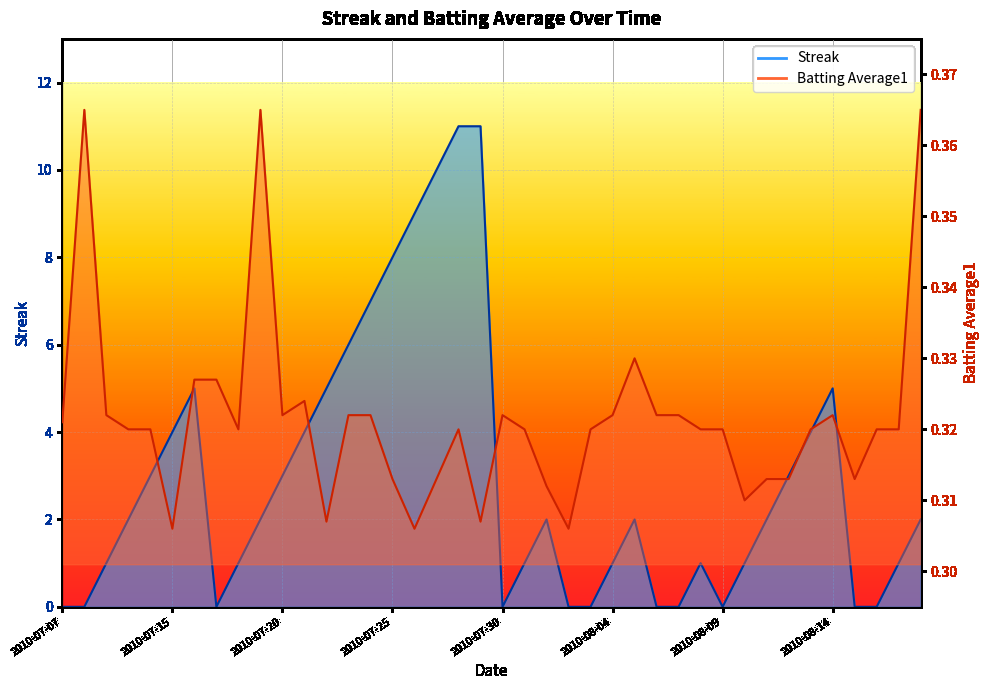

The value of Batting Average1 at 2010-07-23 is 0.5. True or false?

False